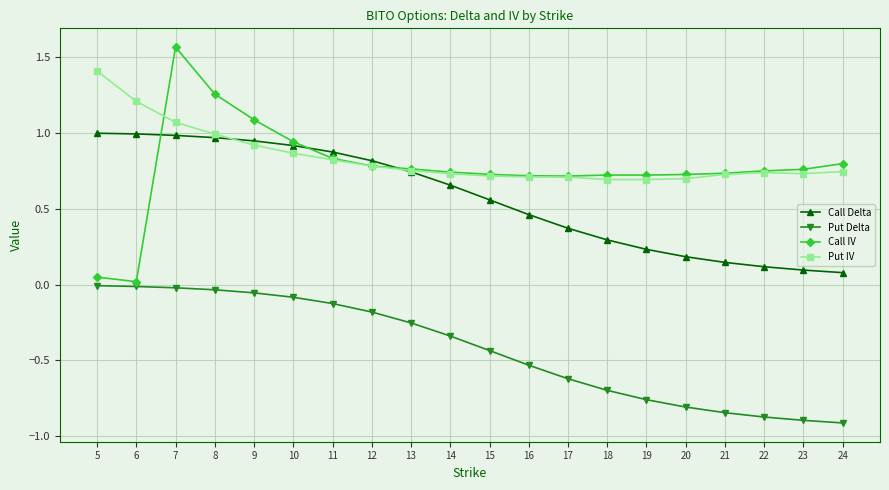

What is the smallest value displayed?

-0.9